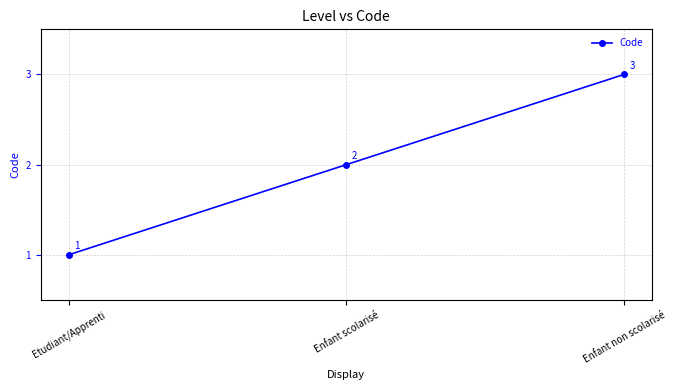

Rank the categories by value from lowest to highest.

Etudiant/Apprenti, Enfant scolarisé, Enfant non scolarisé